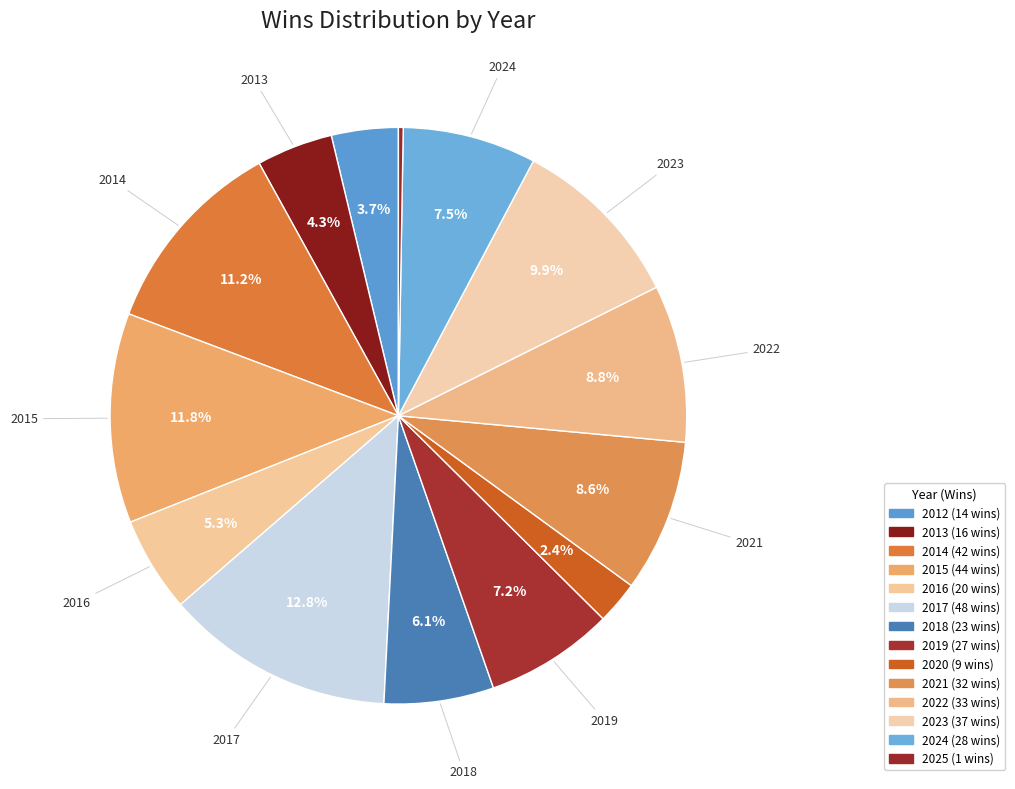

Which has a higher value, 2020 or 2015?

2015